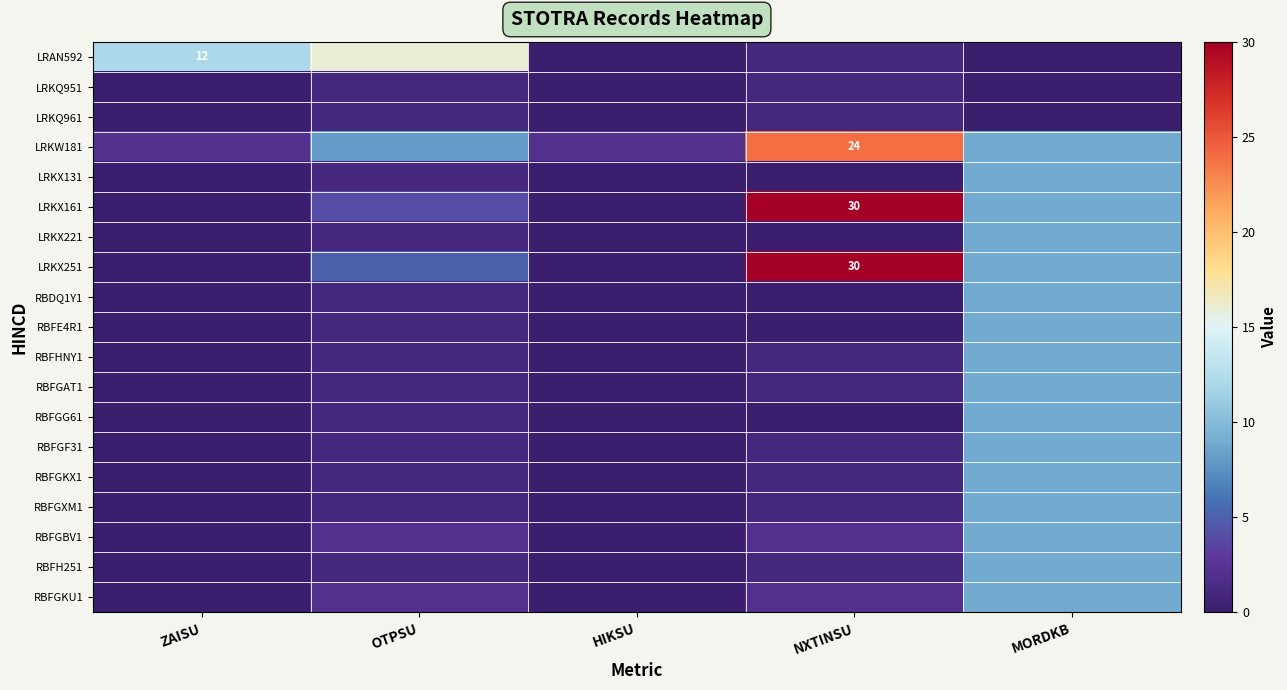

Which has a higher value, OTPSU or MORDKB?

OTPSU